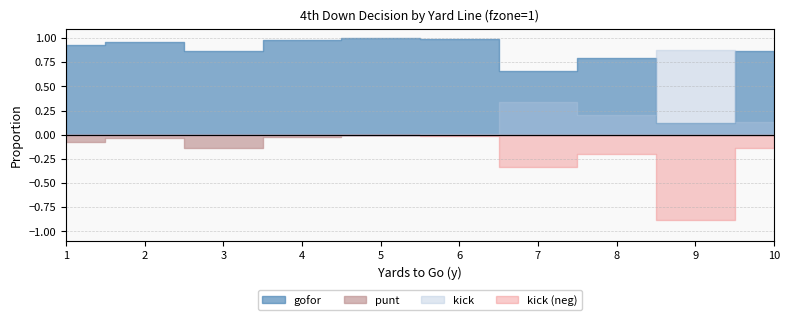

How many interior local peaks does the kick series have?

2